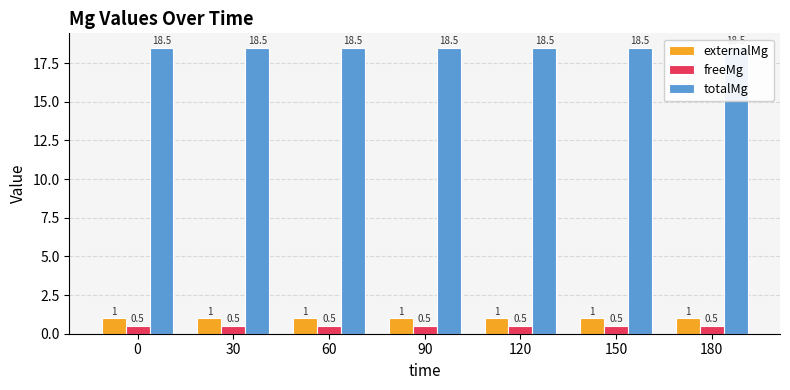

Read the freeMg value at 30.

0.5